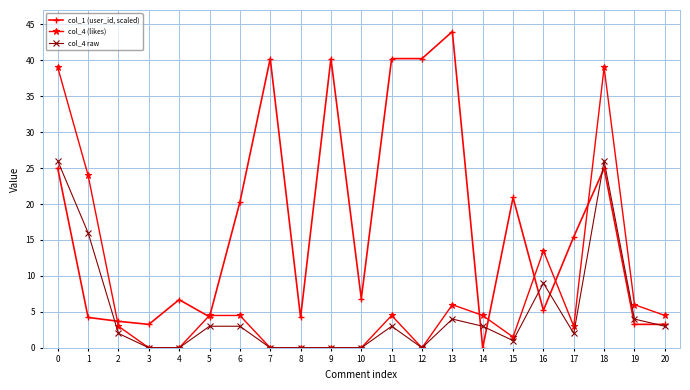

At which category does col_1 (user_id, scaled) reach its first local valley?

3